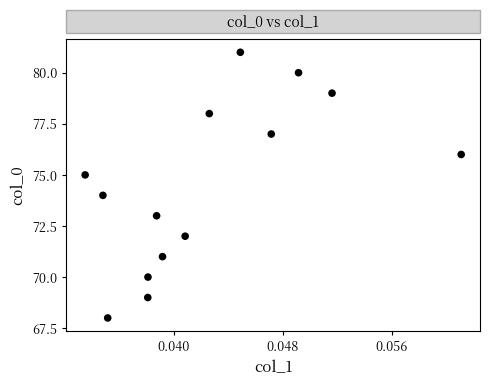

What is the range of Y values (max minus min)?

13